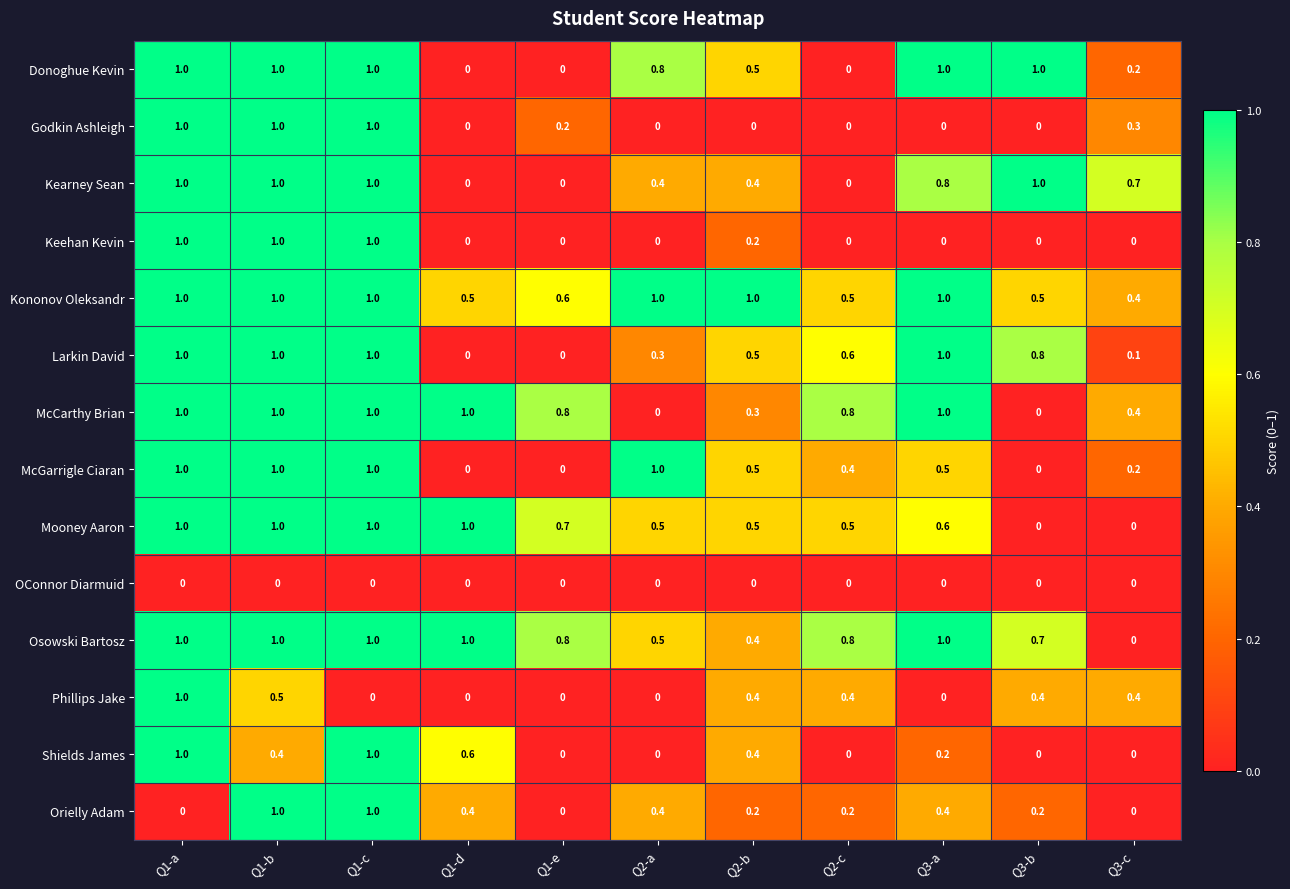

Which category has the lowest value in the Kononov Oleksandr series?

Q3-c